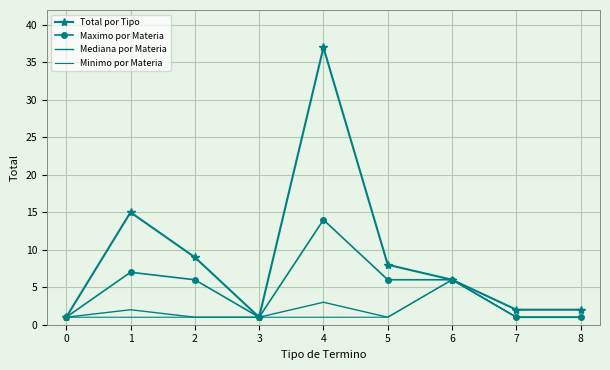

True or false: Total por Tipo has a value of 6 at 6.

True